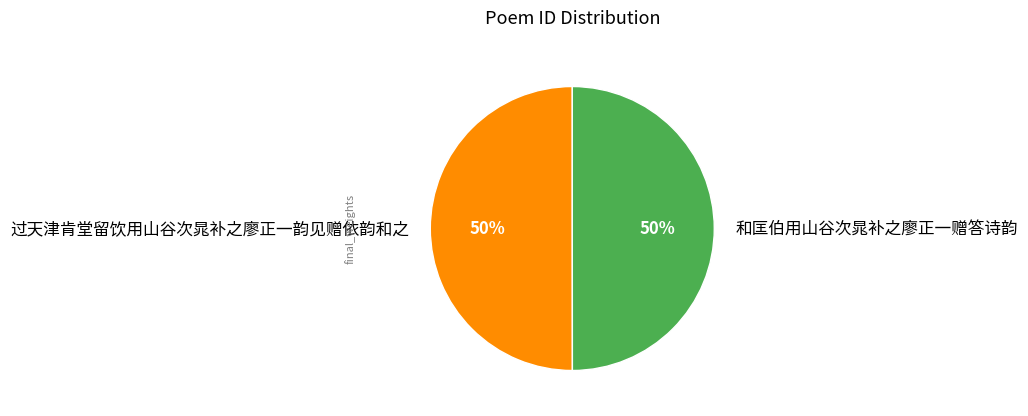

Is the sum of 和匡伯用山谷次晁补之廖正一赠答诗韵 and 过天津肯堂留饮用山谷次晁补之廖正一韵见赠依韵和之 greater than half?

Yes